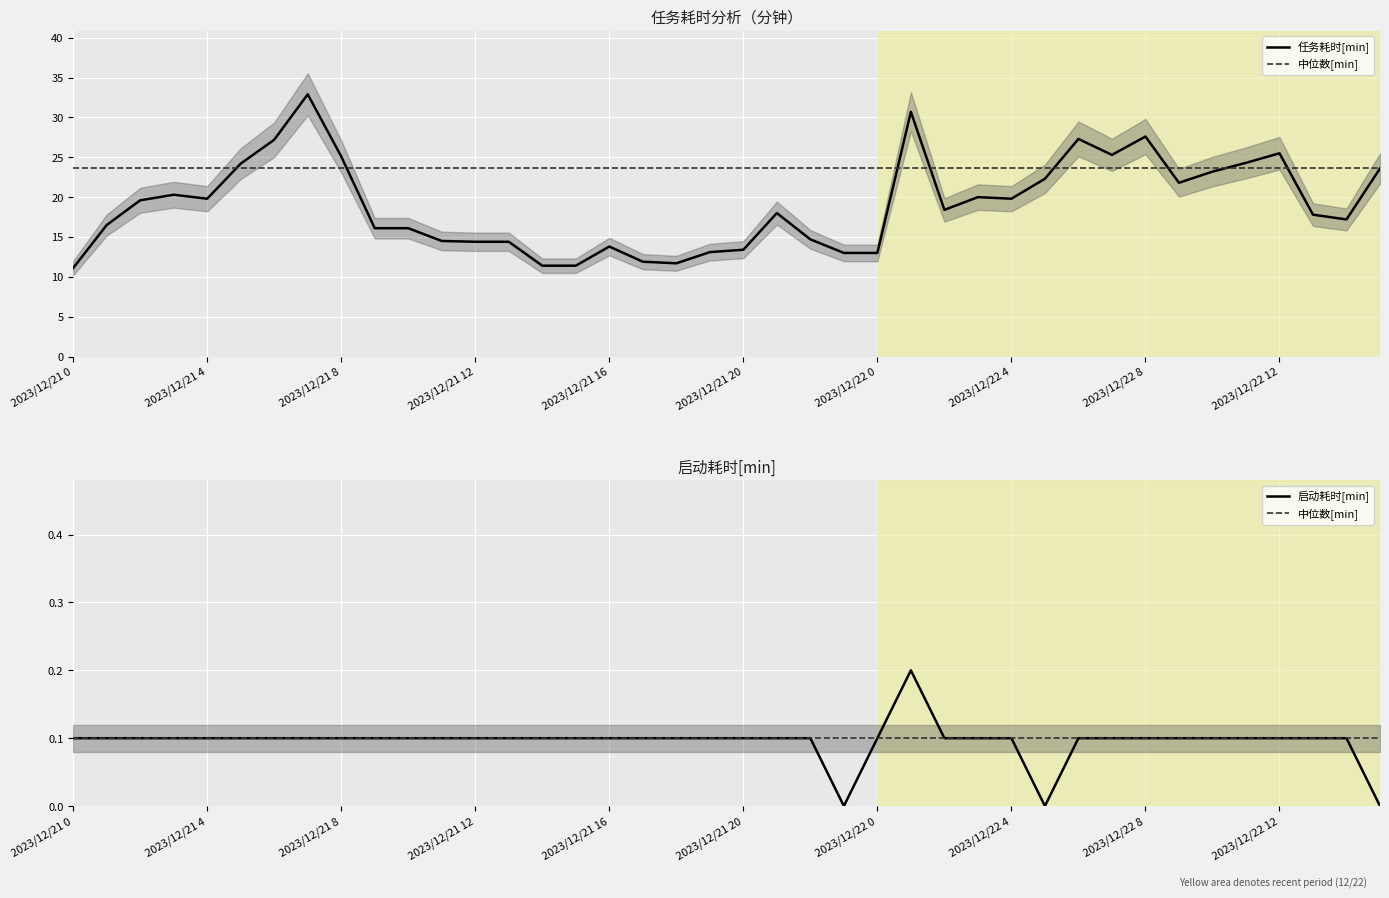

Which series has the largest range (max minus min)?

任务耗时[min]